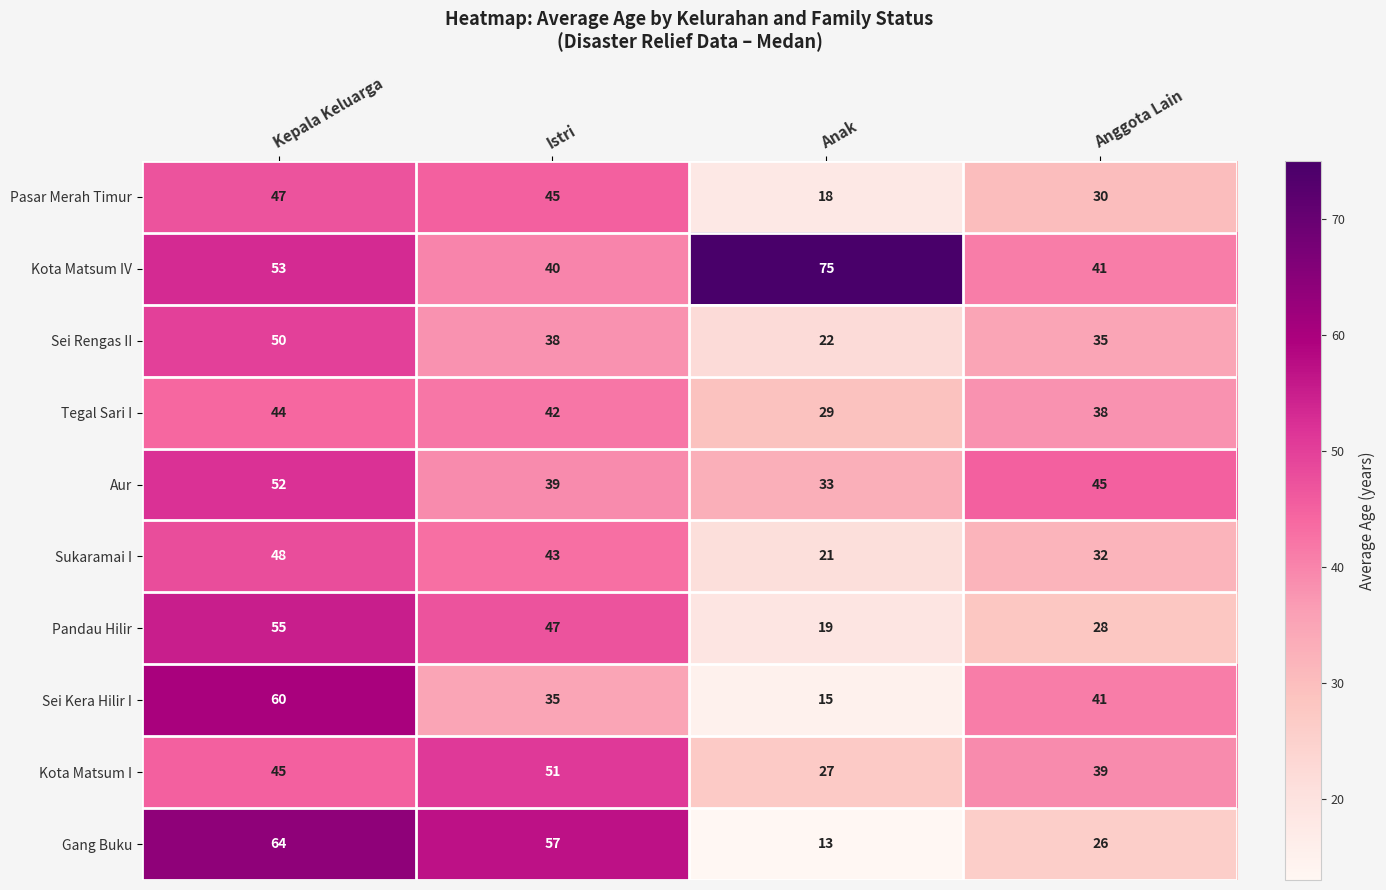

Rank the series by their maximum value, from lowest to highest.

Tegal Sari I, Pasar Merah Timur, Sukaramai I, Sei Rengas II, Kota Matsum I, Aur, Pandau Hilir, Sei Kera Hilir I, Gang Buku, Kota Matsum IV